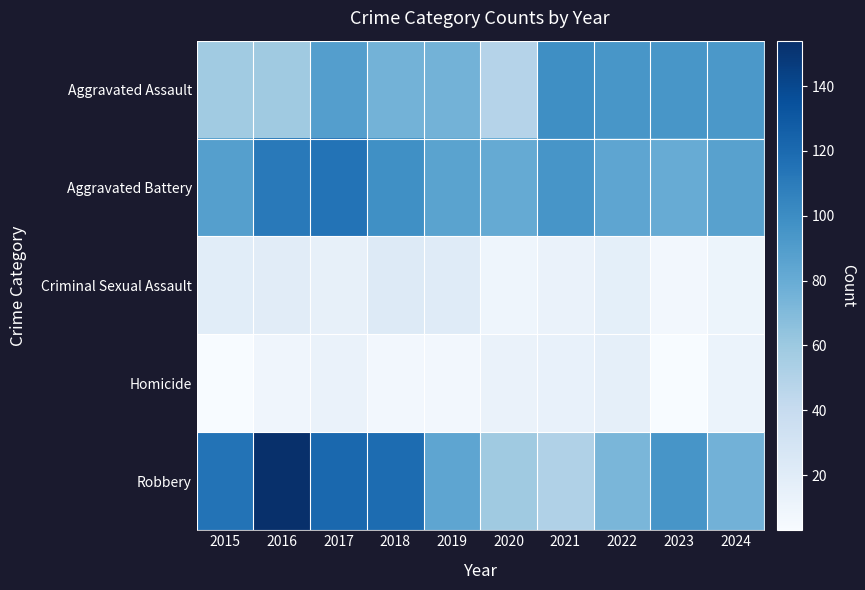

What is the total value across all series at 2023?

279